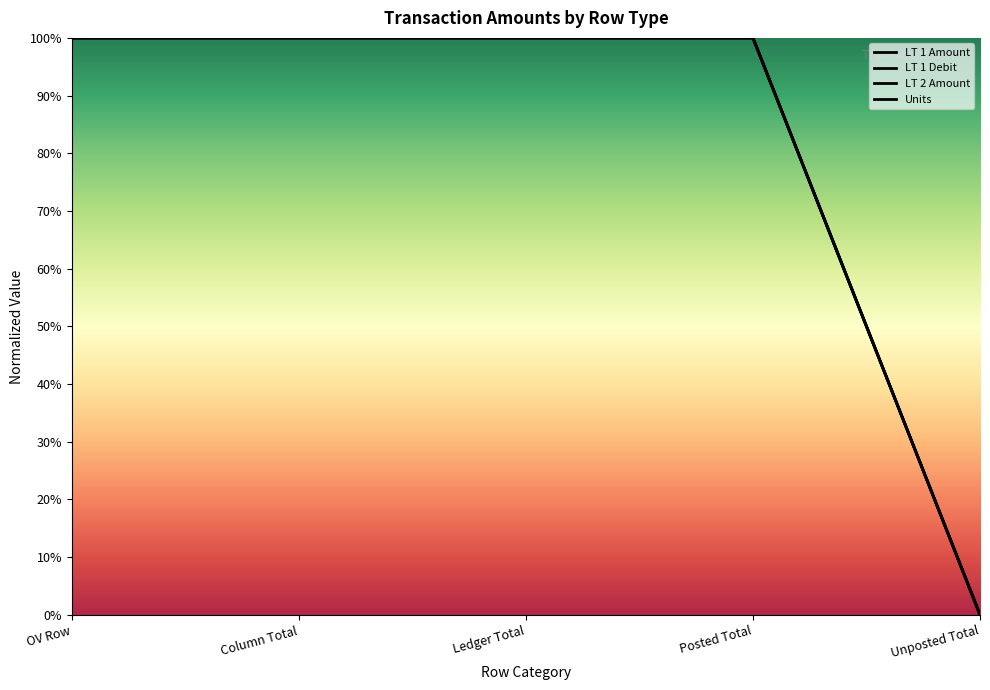

What is the label of the 5th point from the left?

Unposted Total